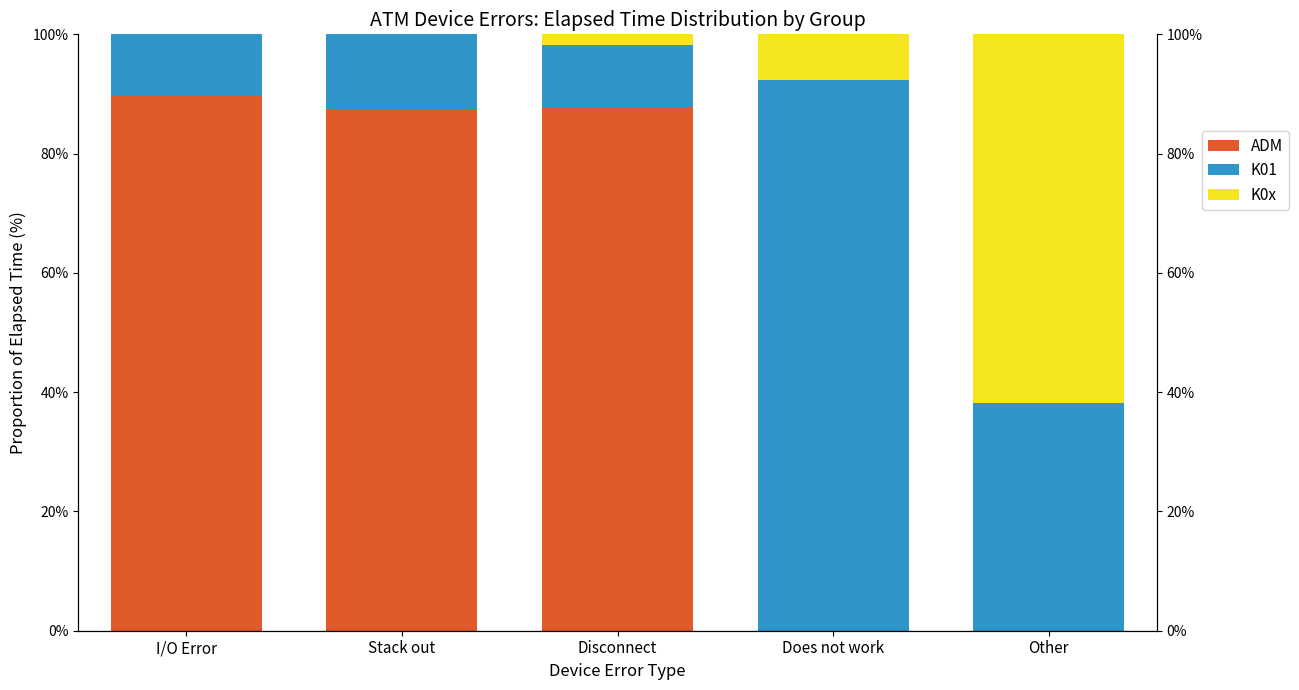

What is the total value across all series at I/O Error?

100.0